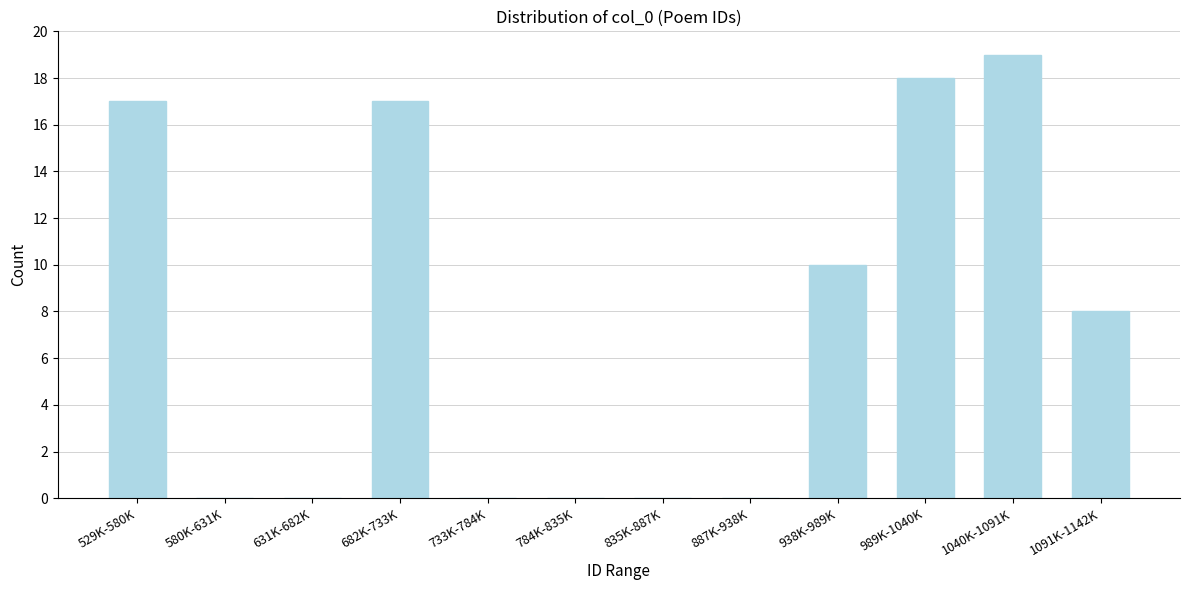

Reading left to right, transcribe all the data shown in this chart.

529K-580K=17	580K-631K=0	631K-682K=0	682K-733K=17	733K-784K=0	784K-835K=0	835K-887K=0	887K-938K=0	938K-989K=10	989K-1040K=18	1040K-1091K=19	1091K-1142K=8